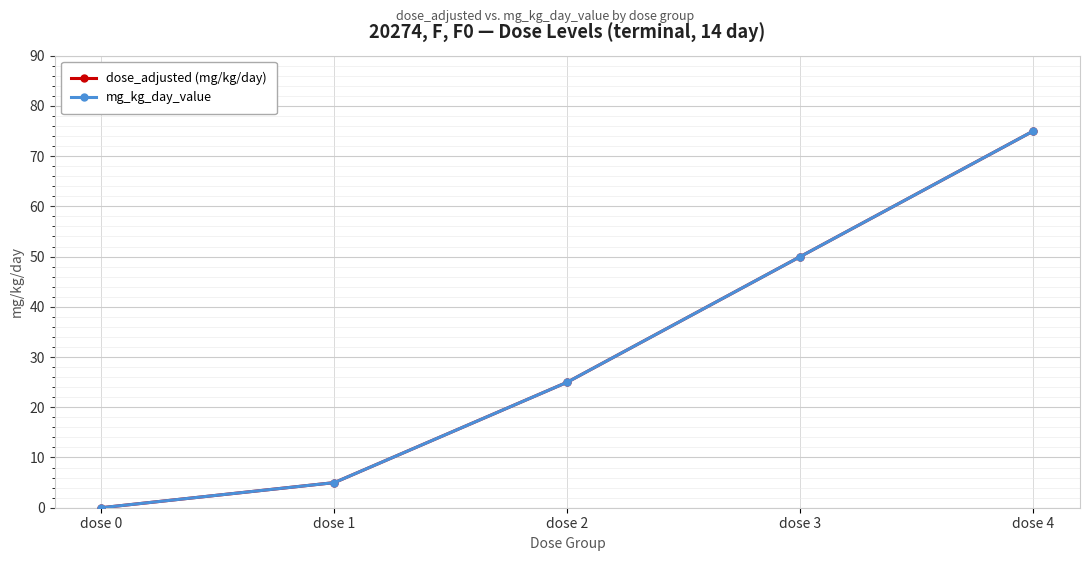

Does the chart have visible grid lines?

Yes